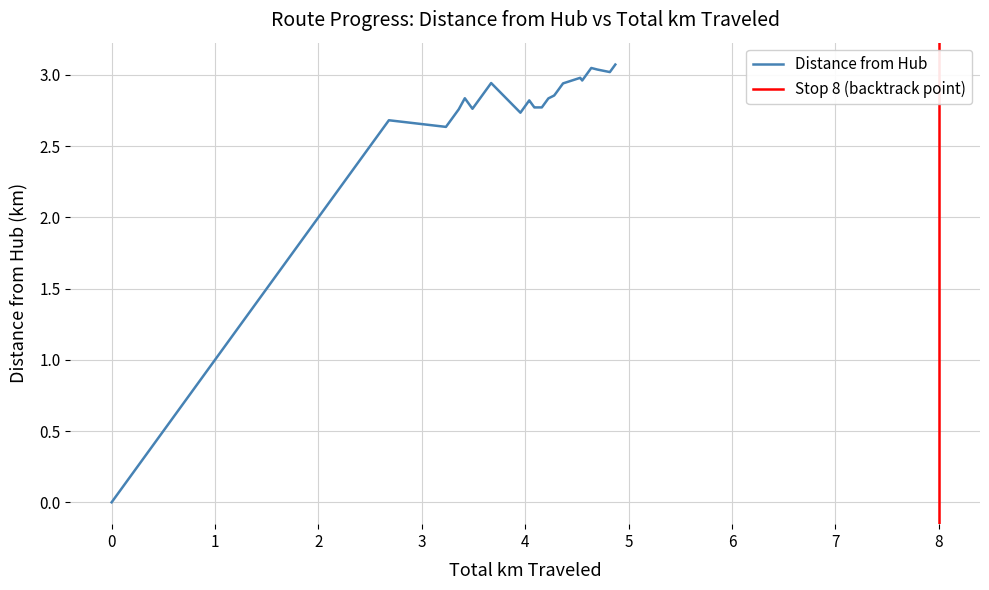

Reading left to right, extract all data points from this chart.

0.0	2.5	2.6	2.6	2.6	2.6	2.6	2.7	2.6	2.7	2.7	2.8	2.8	2.8	2.8	2.8	2.9	2.7	2.8	2.8	2.8	2.8	2.8	2.8	2.8	2.8	2.8	2.8	2.8	2.9	2.9	2.9	2.9	3.0	3.0	3.0	3.0	3.0	3.0	3.1